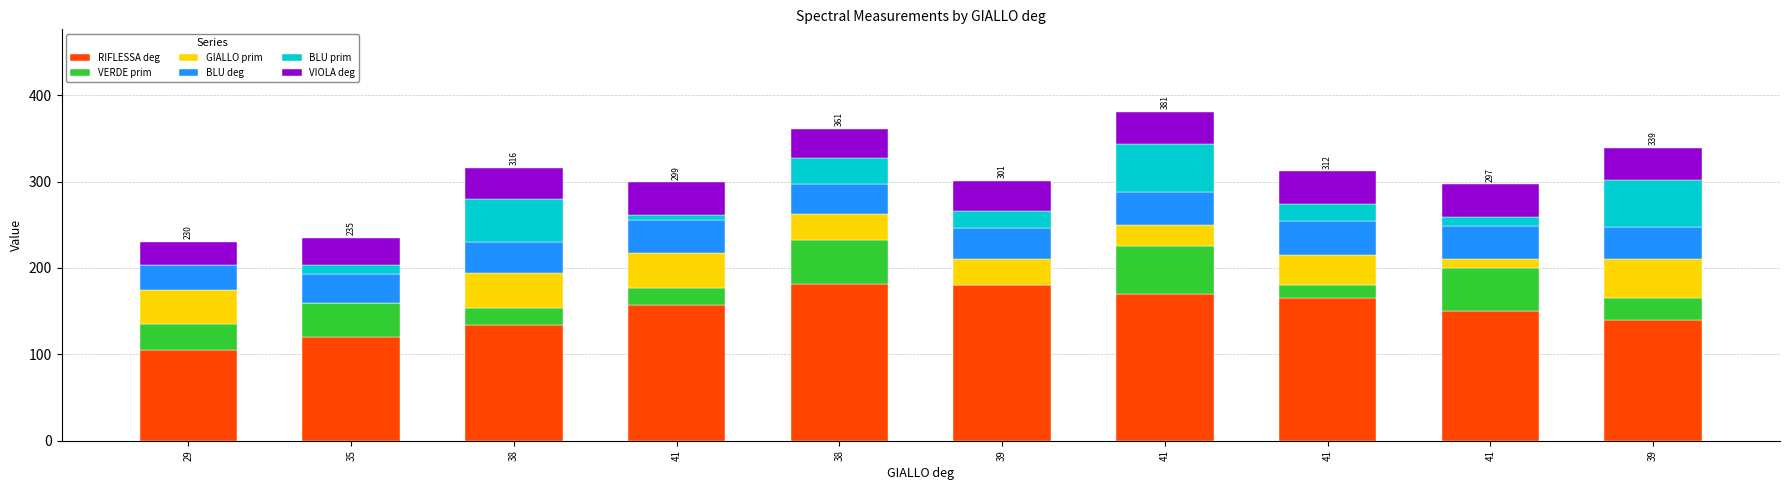

Where does the BLU deg series first go above 37?

41